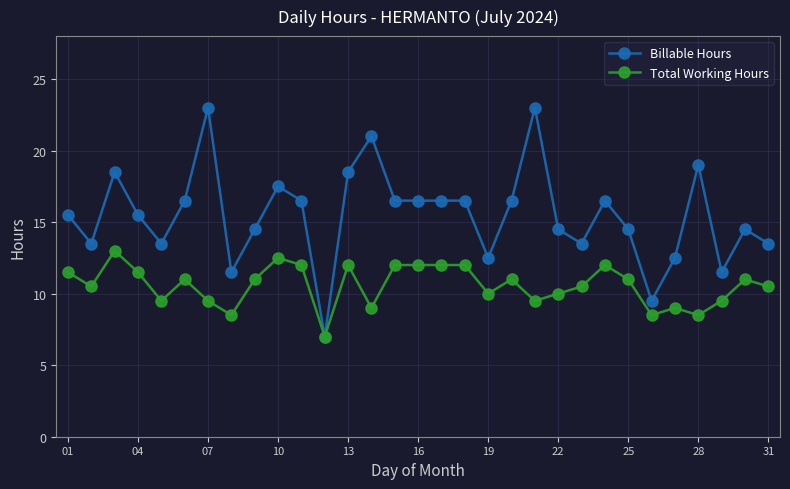

Rank the series by their maximum value, from lowest to highest.

Total Working Hours, Billable Hours